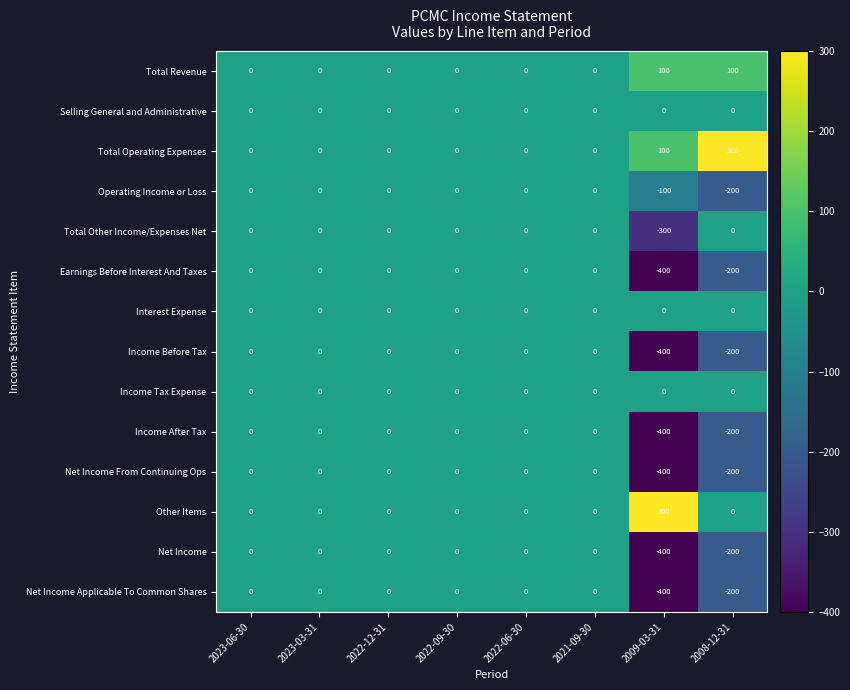

What is the difference between the maximum and minimum values in the Net Income Applicable To Common Shares series?

400